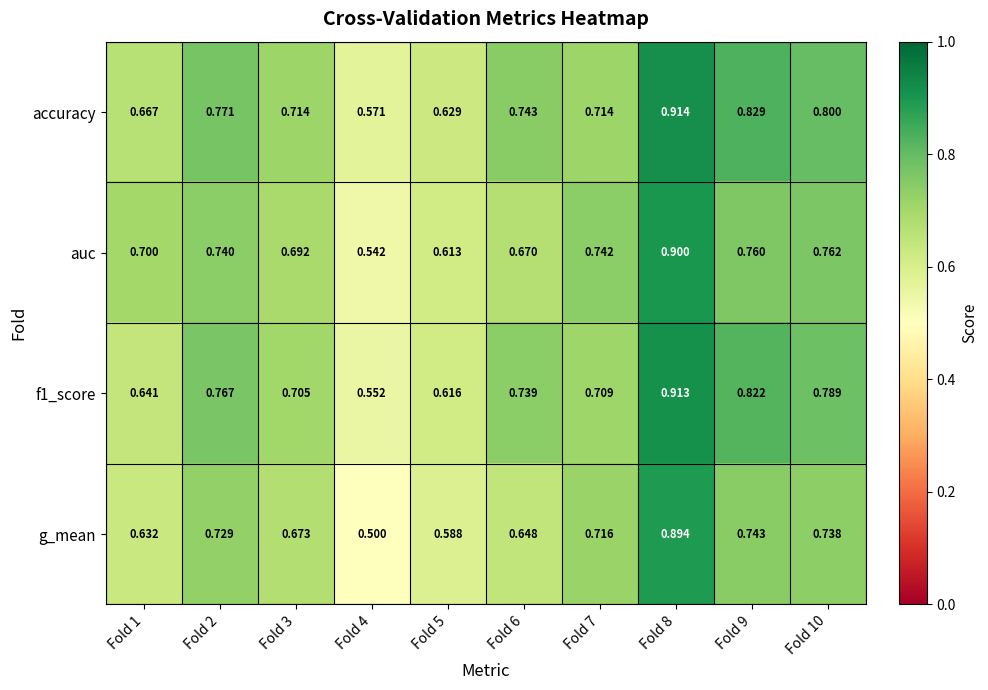

Which series changed the most between Fold 3 and Fold 7?

auc